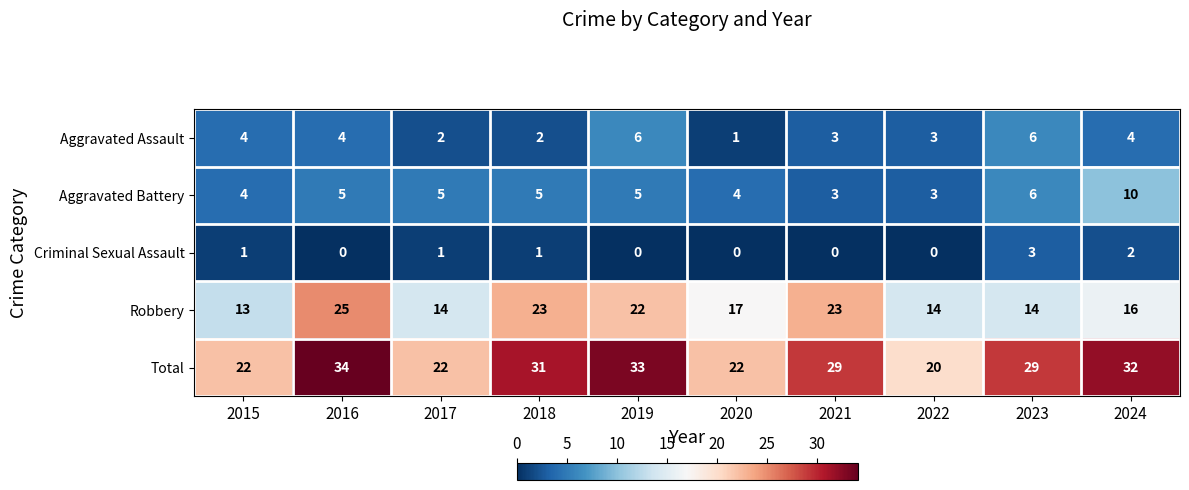

What is the average value of the Aggravated Battery series?

5